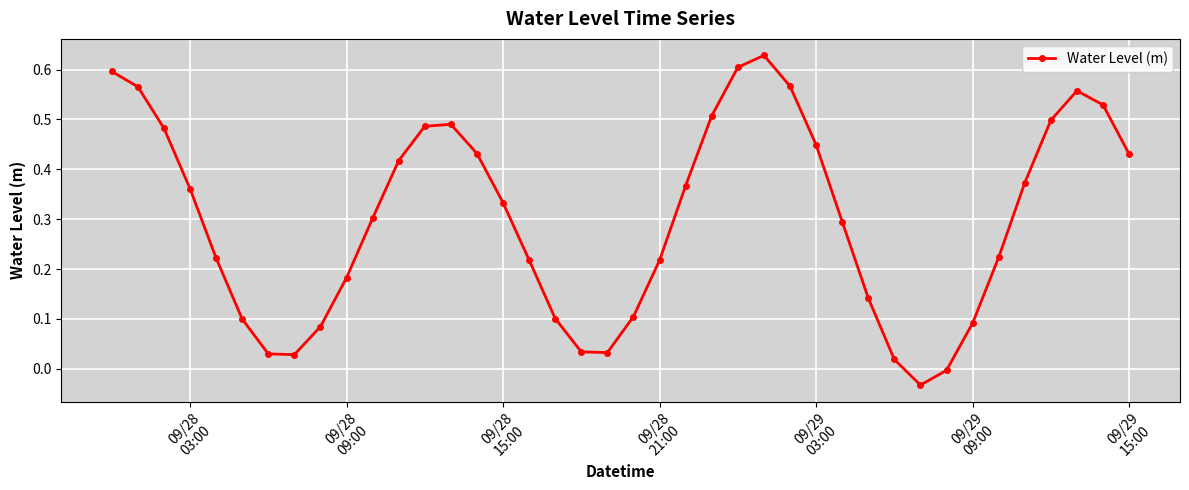

True or false: there are more than 1 points higher than both neighbors.

True